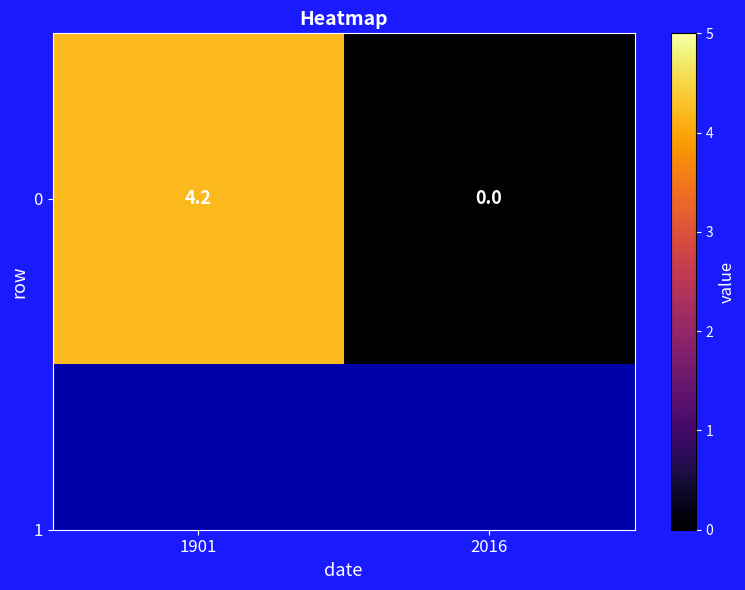

List the labels in order of value, largest first.

1901, 2016